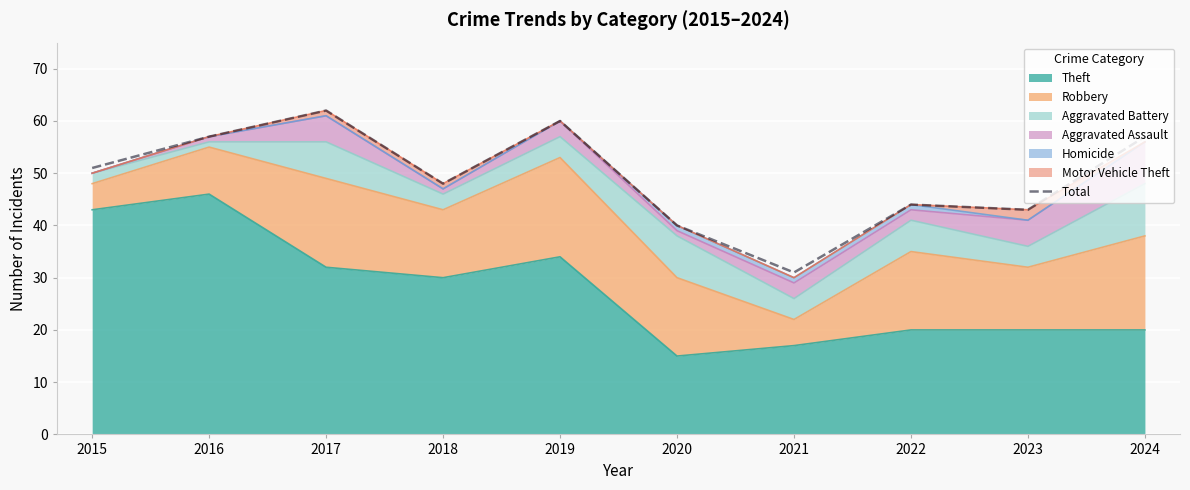

What is the average value?

49